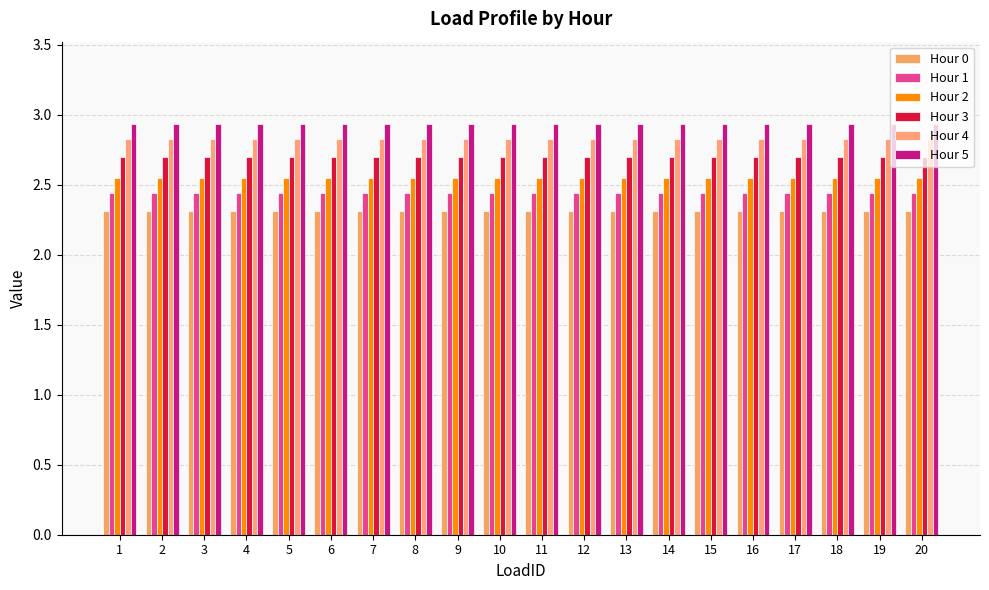

What is the sum of all Hour 3 values?

54.0